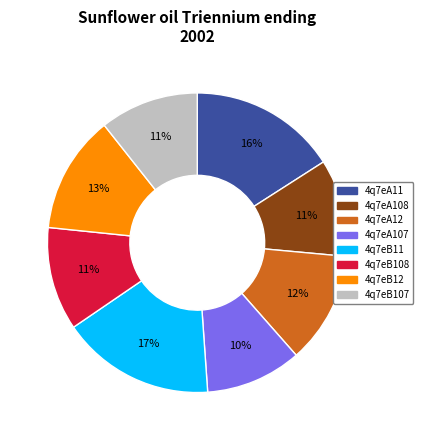

To the nearest percent, what percentage of the pie is 4q7eA107?

10%